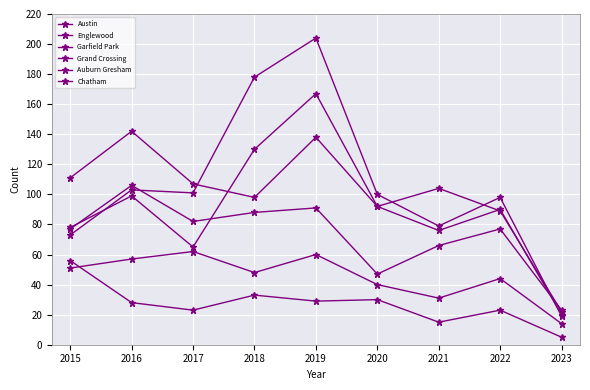

The Garfield Park series shows 178 at 2018. True or false?

True